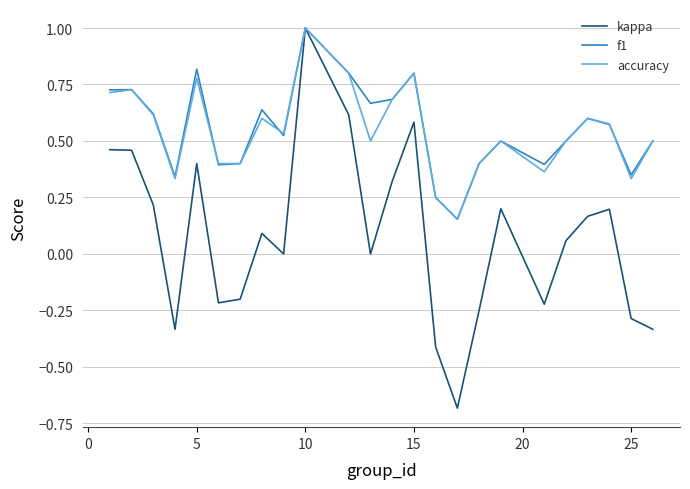

Which series has the widest spread of values?

kappa